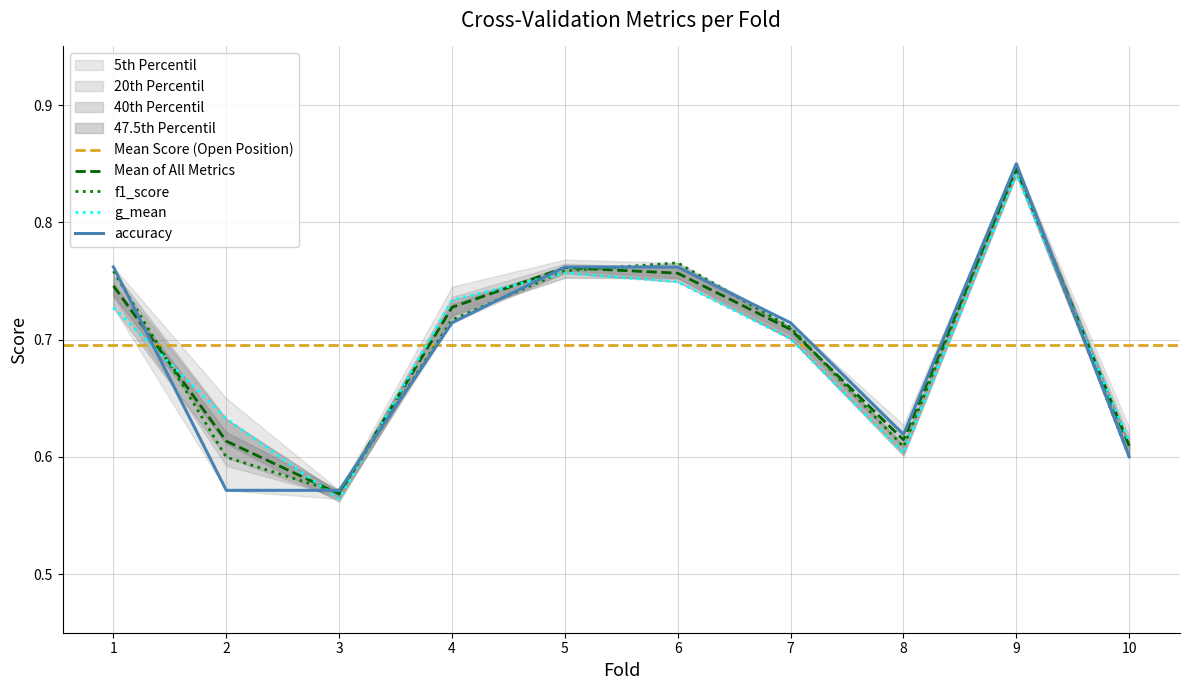

How many interior local valleys does the f1_score series have?

2